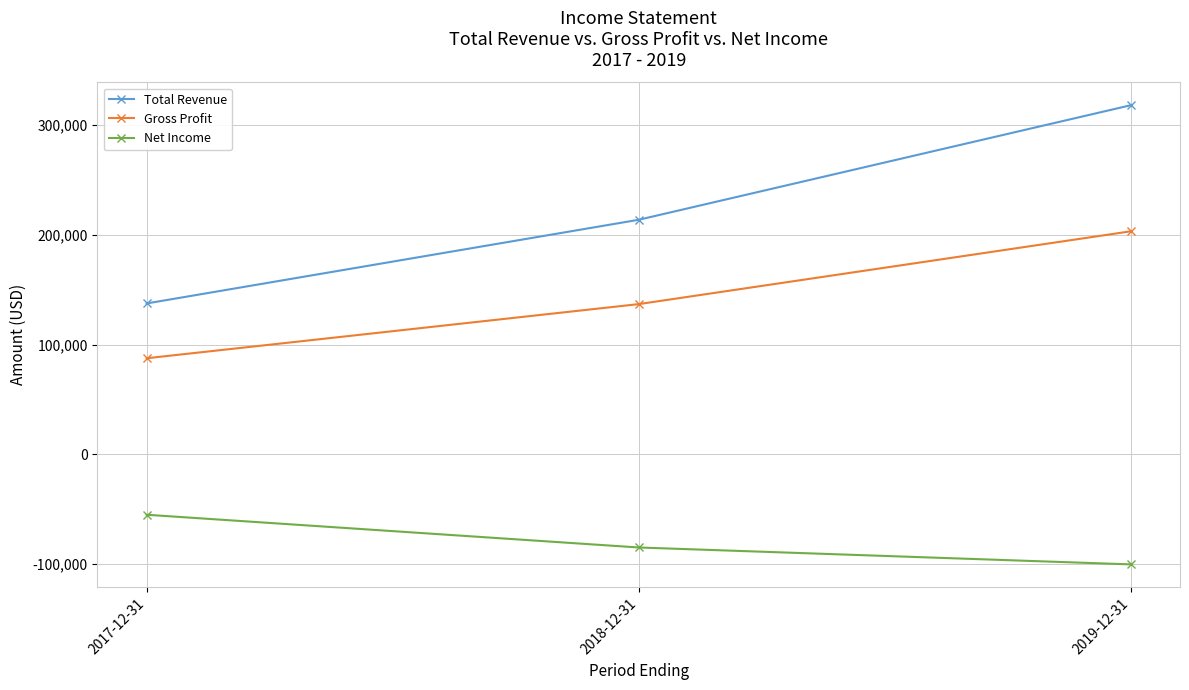

Reading right to left, what are all the values shown in this chart?

Total Revenue: 318000	213700	137500
Gross Profit: 203200	136900	87600
Net Income: -100100	-84700	-54900